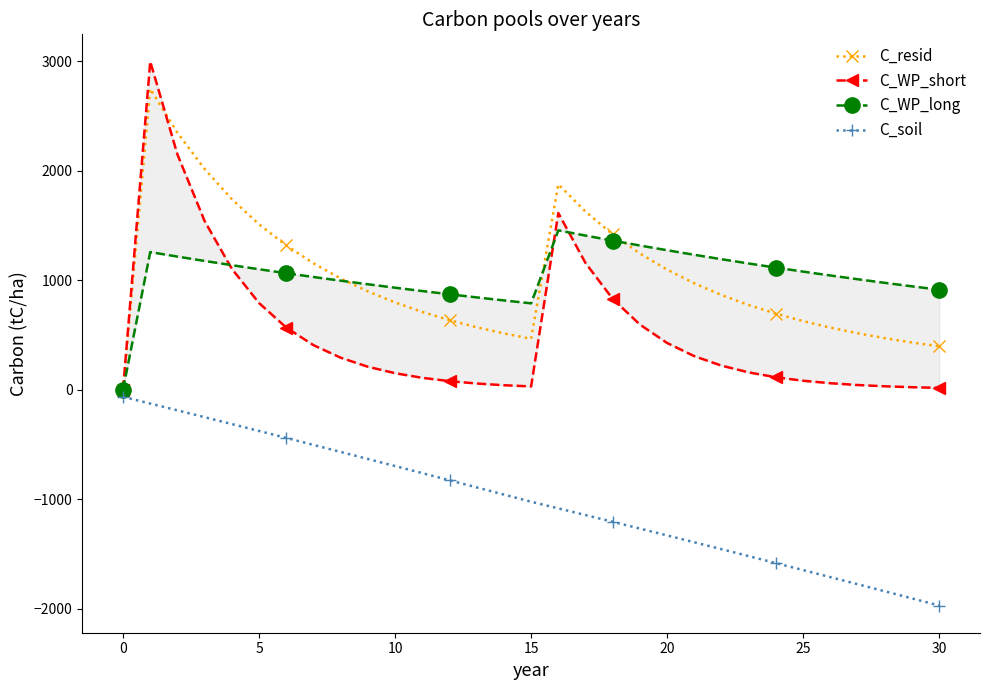

The C_soil series shows -2685.4 at 28. True or false?

False